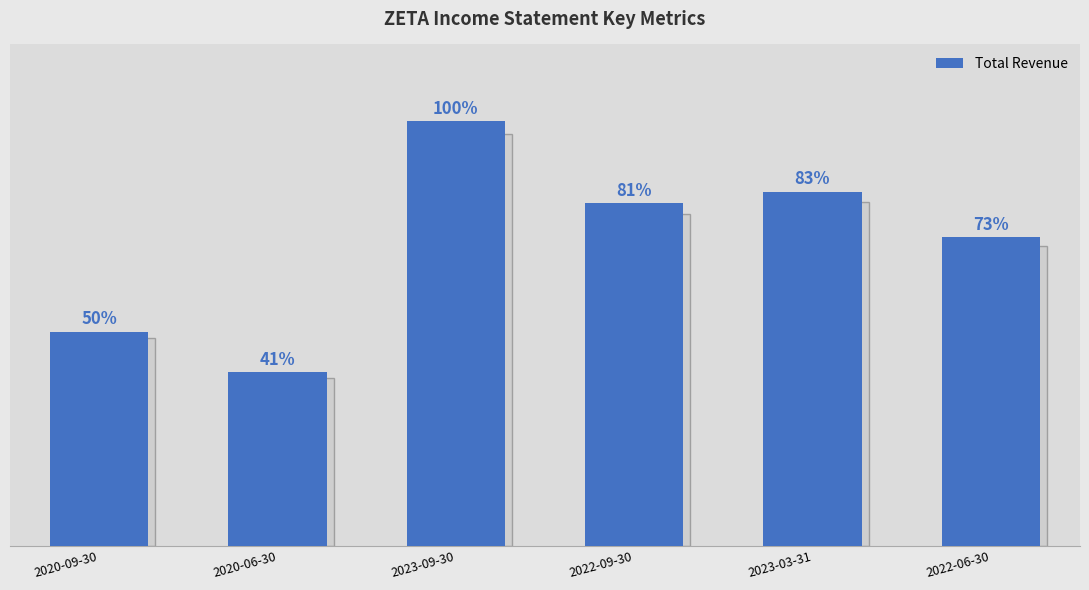

Does the chart contain any negative values?

No